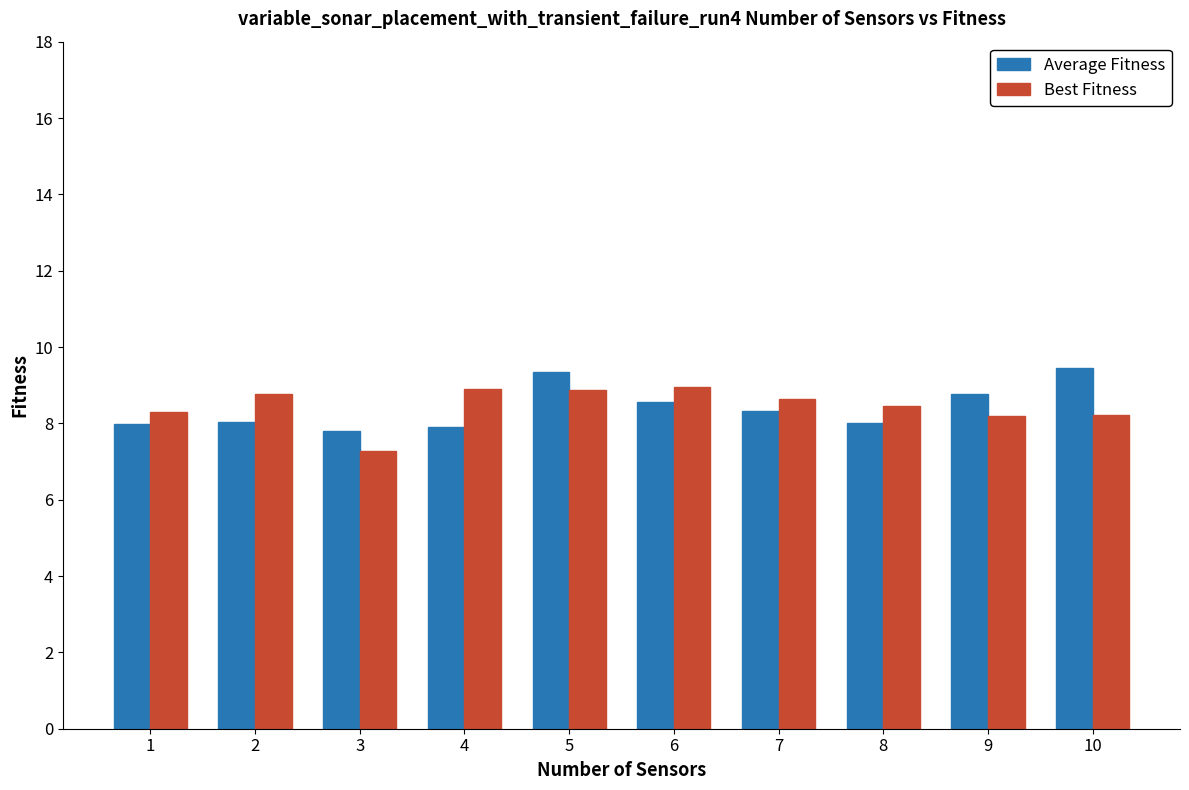

What is the difference between the highest and lowest values at 10?

1.2